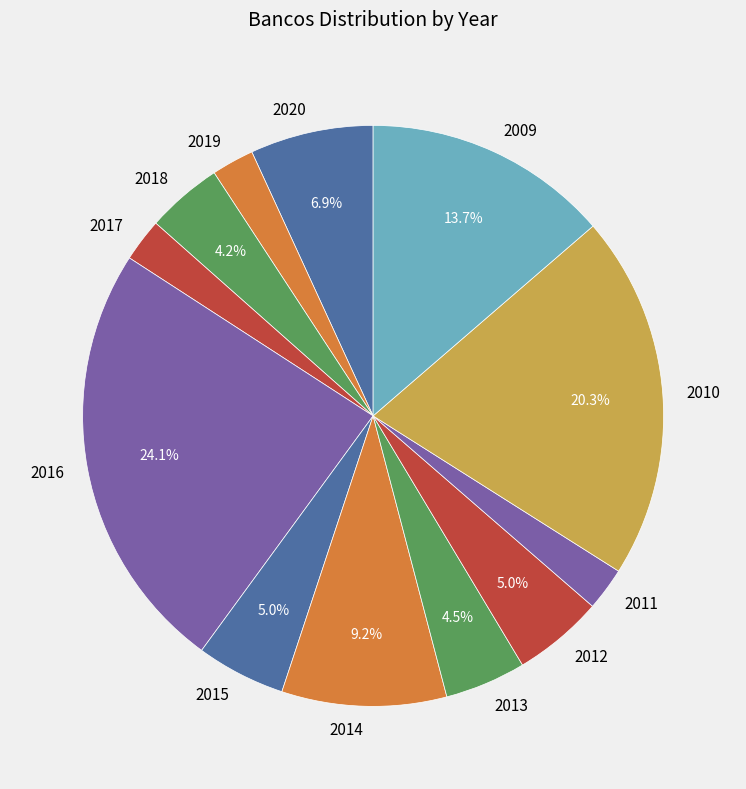

Between 2018 and 2019, which is larger?

2018